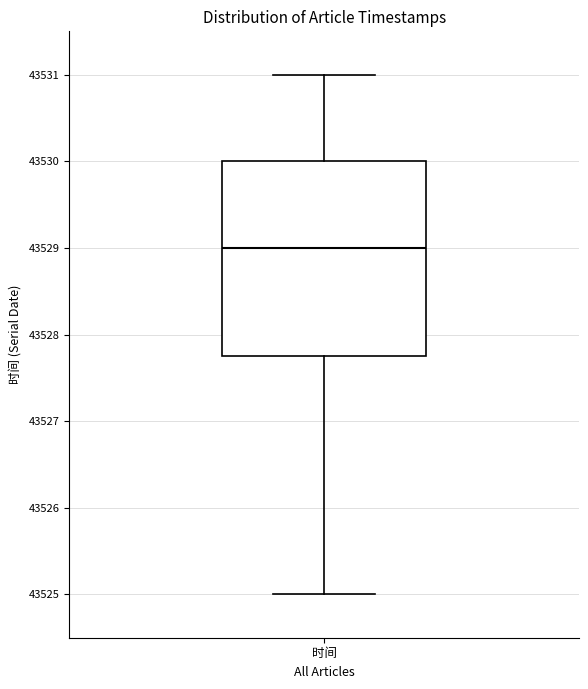

Transcribe this box plot: give where the median line is, the range the box spans, and where the two whiskers end, as read against the y-axis. The values are not printed on the chart, so give them approximately, as read against the axis.

median 43529.0, box 43527.8 to 43530.0, whiskers 43525.0 to 43531.0